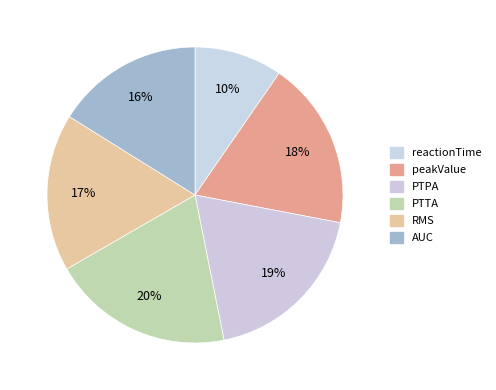

Is it true that AUC is 16% of the pie?

True